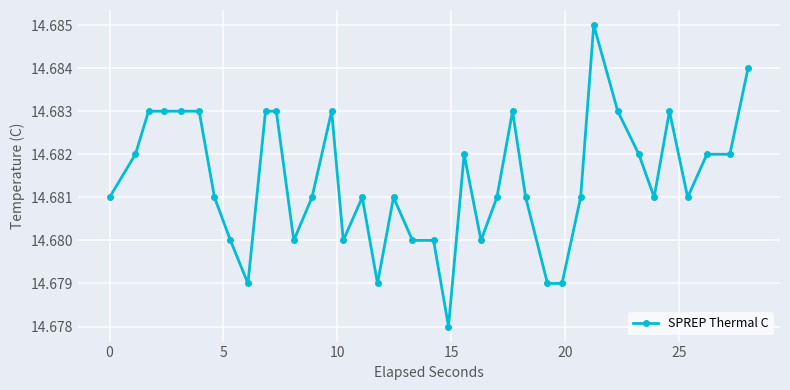

True or false: there are more than 0 points higher than both neighbors.

True